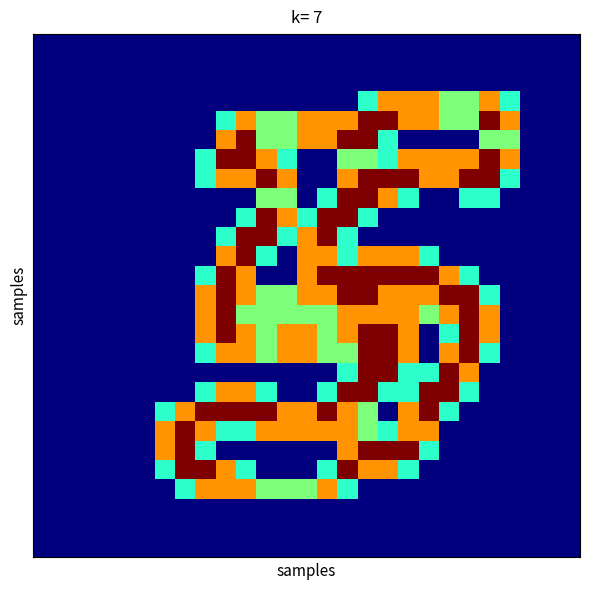

Which category has the highest value across all series?

16